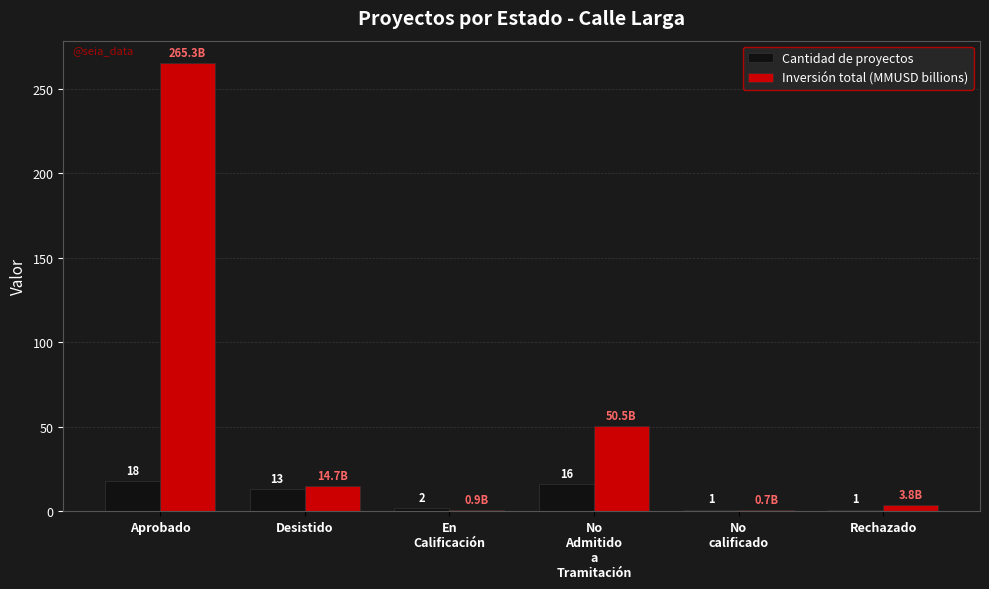

Which label corresponds to the largest value in the chart?

Aprobado